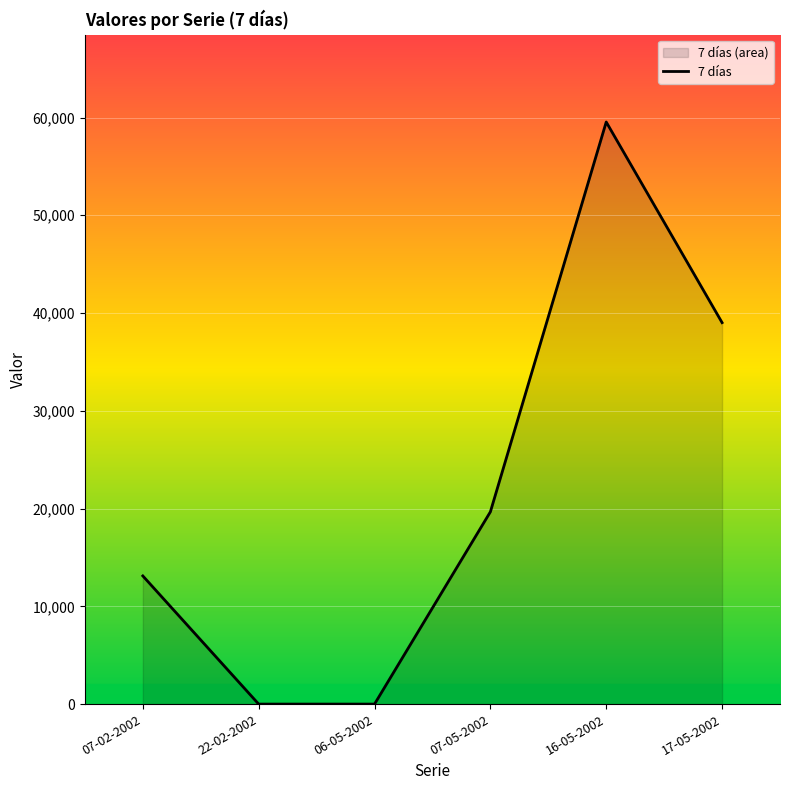

How many lines are shown in the chart?

1